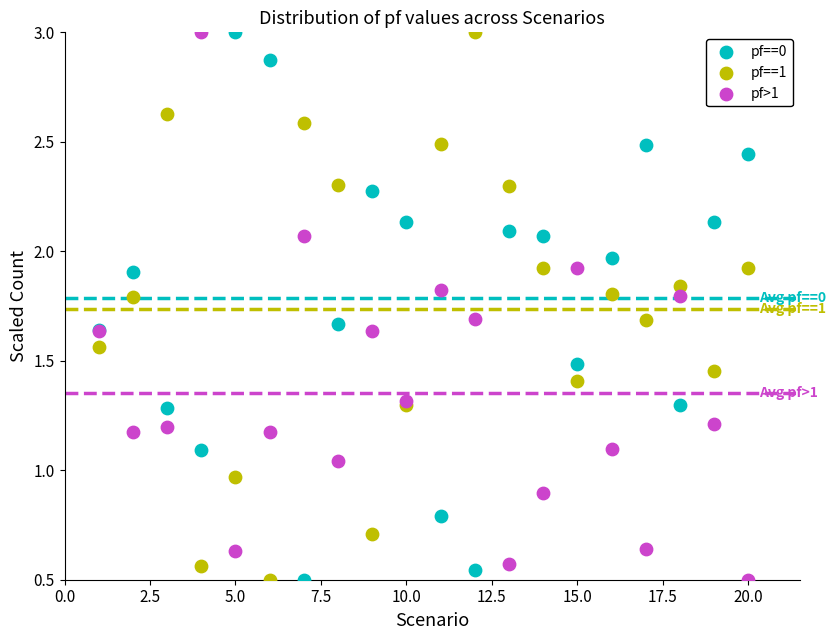

What is the X range (max minus min) for the scatter plot?

19.0